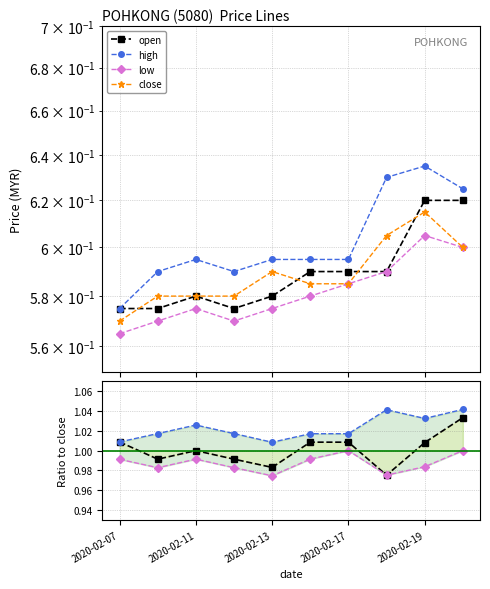

What is the value of the low point at the 10th from the left?

1.0